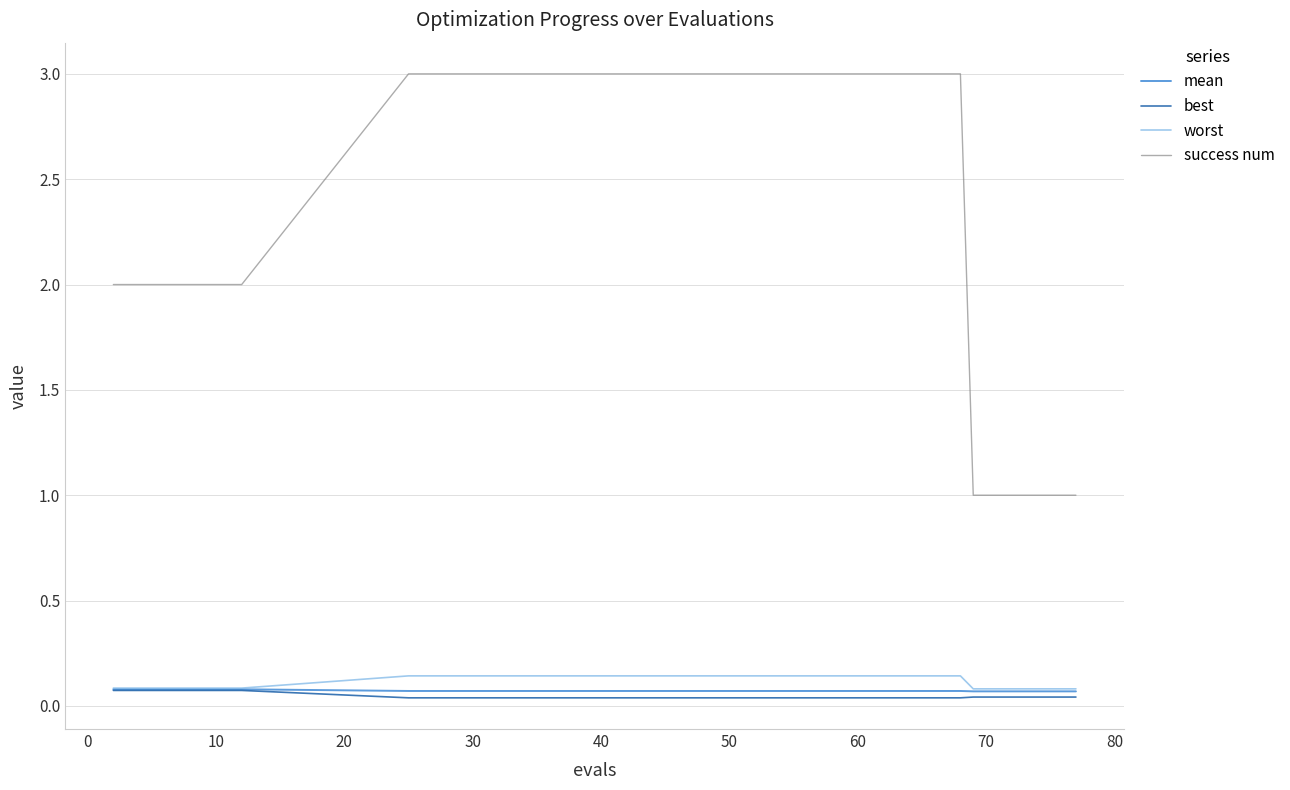

Count the best values in the range 0 to 1.

20